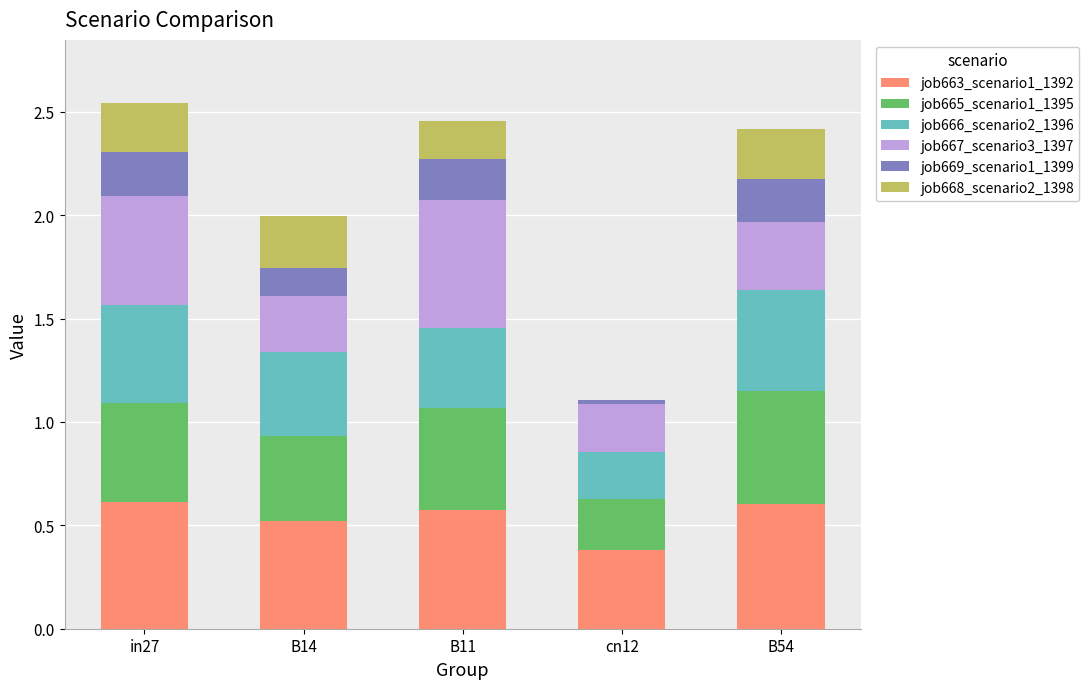

What is the highest value of the job663_scenario1_1392 series?

0.6